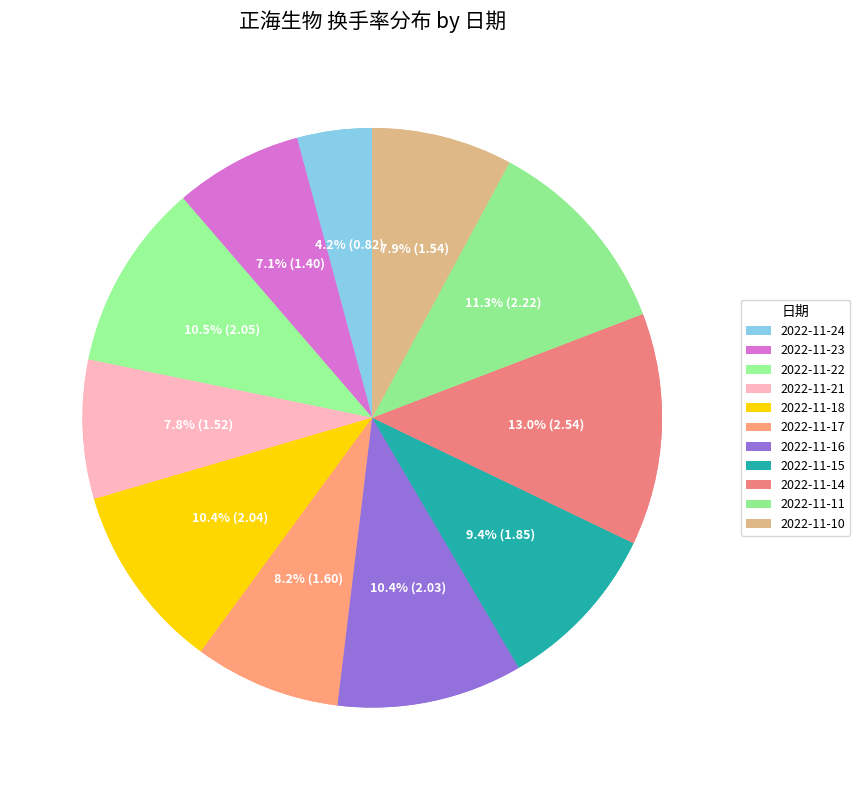

Does any single category account for the majority?

No